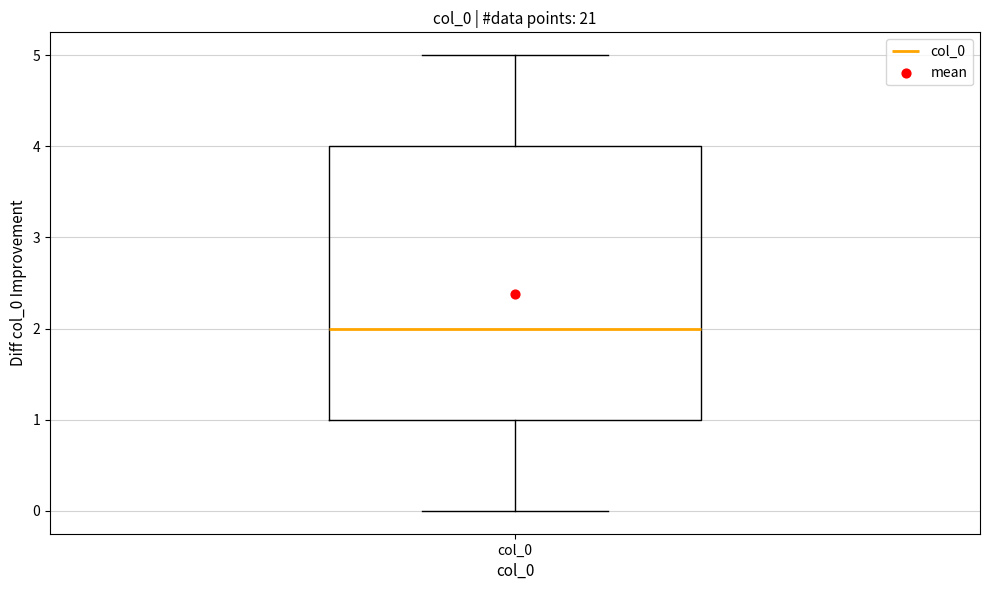

Transcribe this box plot: give where the median line is, the range the box spans, and where the two whiskers end, as read against the y-axis. The values are not printed on the chart, so give them approximately, as read against the axis.

median 2, box 1 to 4, whiskers 0 to 5